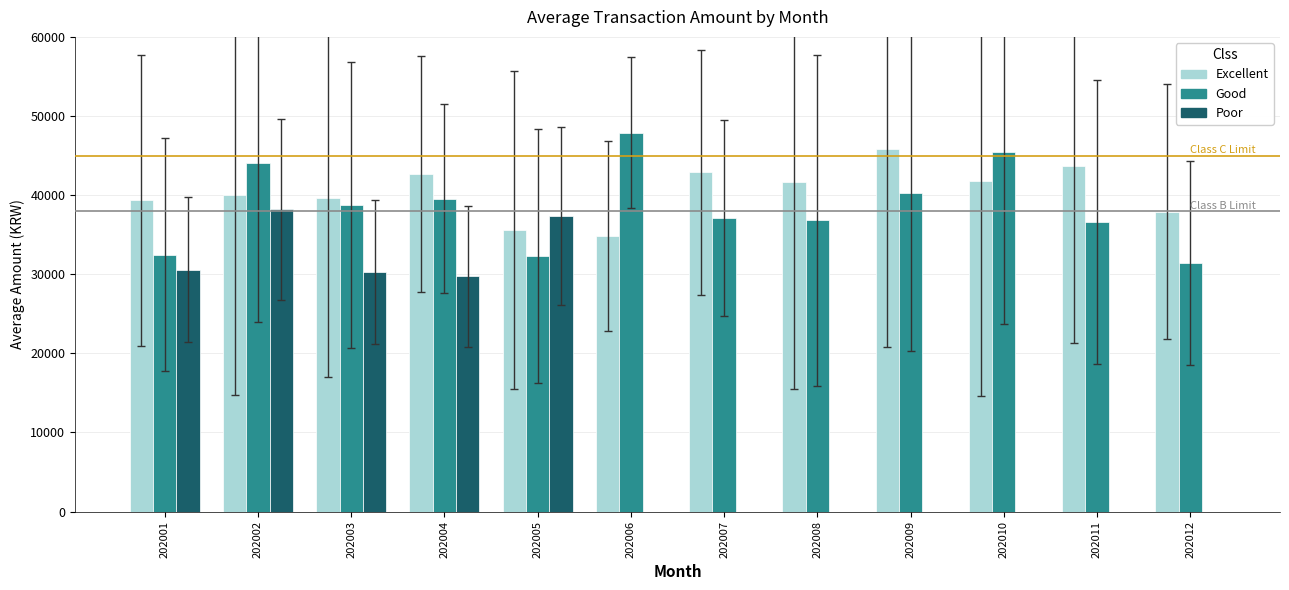

At which label is Poor closest to 19100?

202004